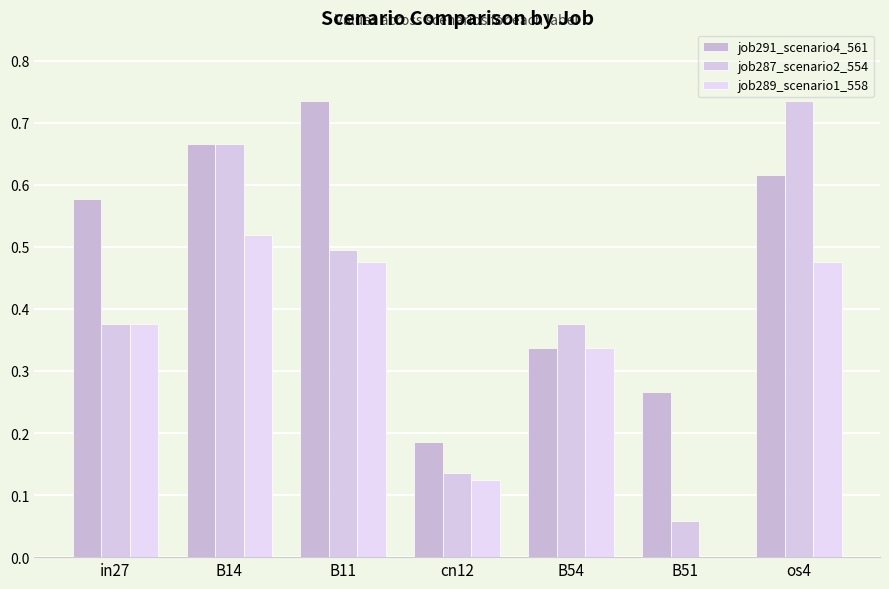

Rank the categories by job289_scenario1_558 value from lowest to highest.

B51, cn12, B54, in27, B11, os4, B14